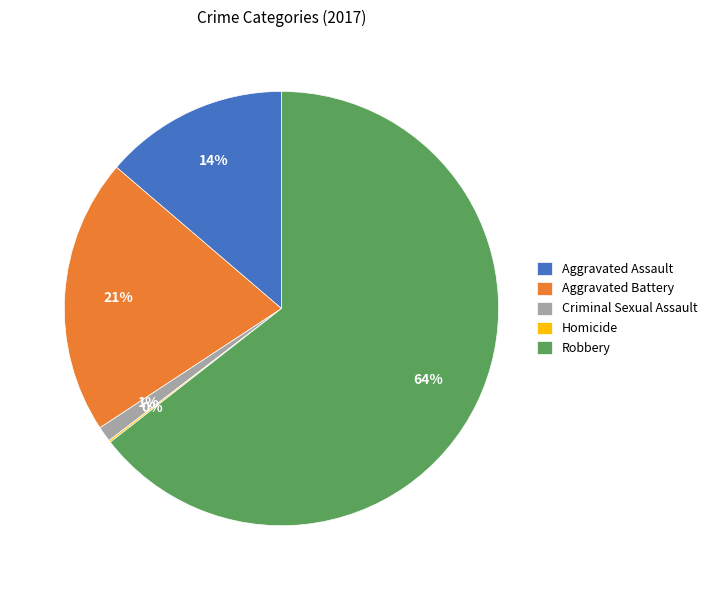

To the nearest percent, what percentage of the pie is Criminal Sexual Assault?

1%